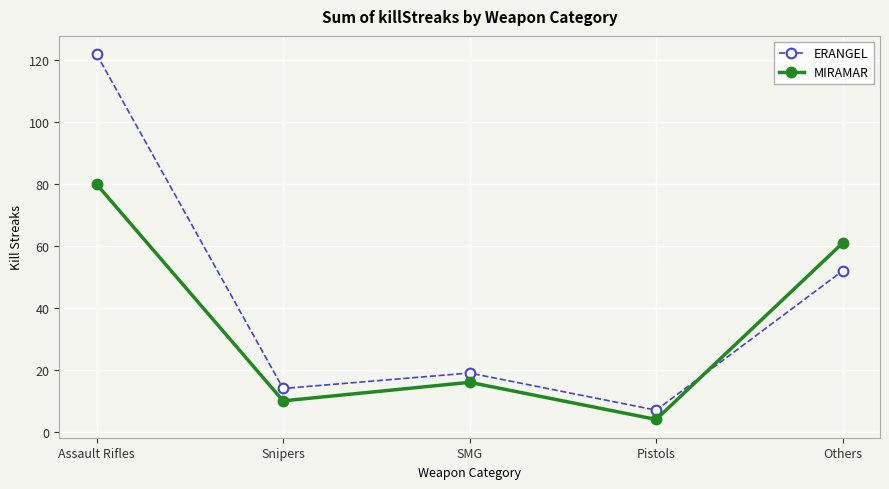

What is the sum of all MIRAMAR values?

171